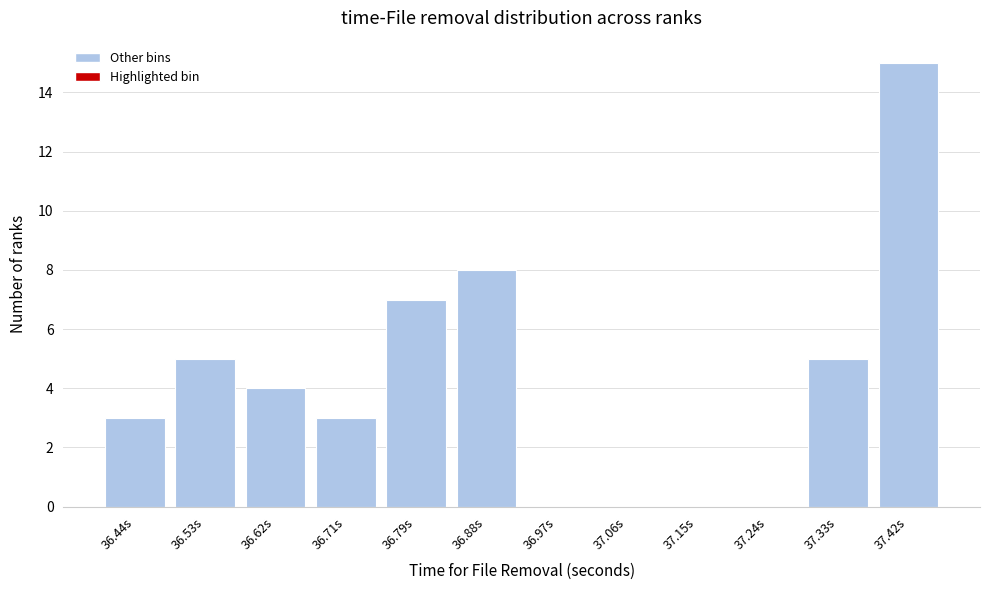

Reading right to left, extract all data points from this chart.

37.42s=15	37.33s=5	37.24s=0	37.15s=0	37.06s=0	36.97s=0	36.88s=8	36.79s=7	36.71s=3	36.62s=4	36.53s=5	36.44s=3